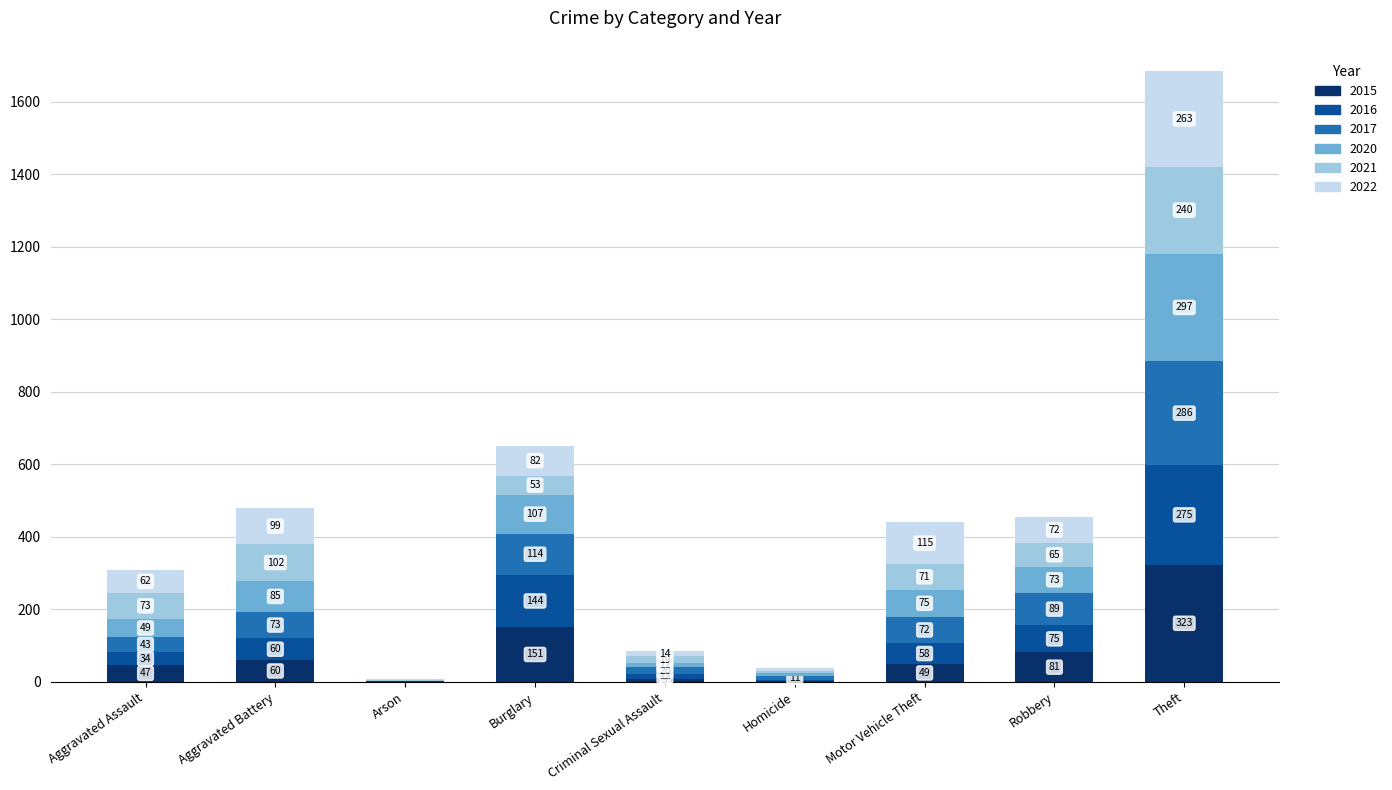

What is the total value across all series at Motor Vehicle Theft?

440